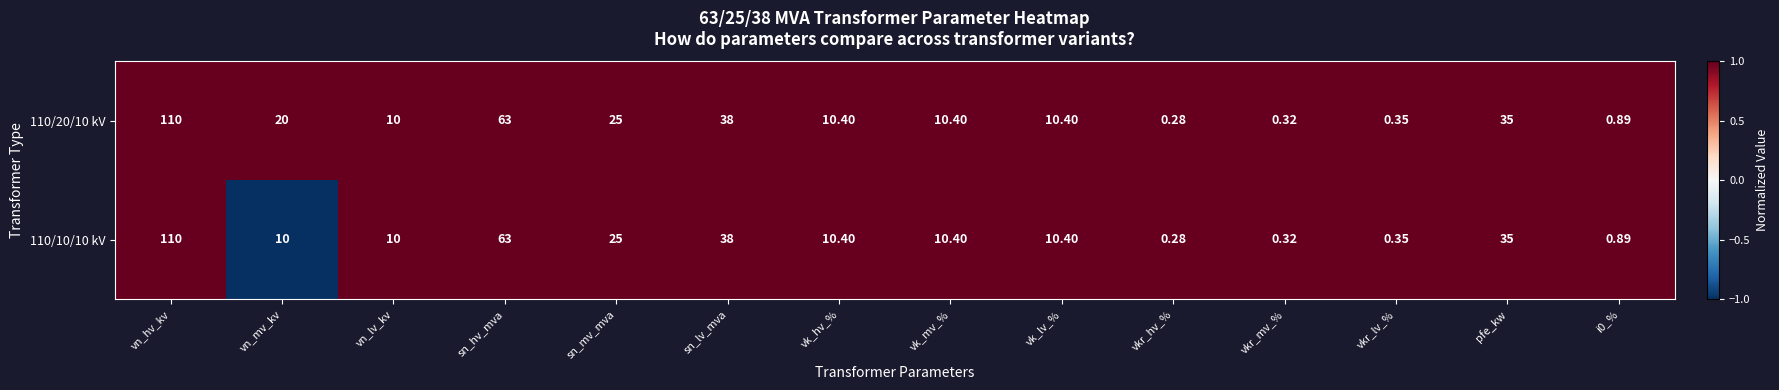

At which label does 110/20/10 kV first exceed 10?

vn_hv_kv